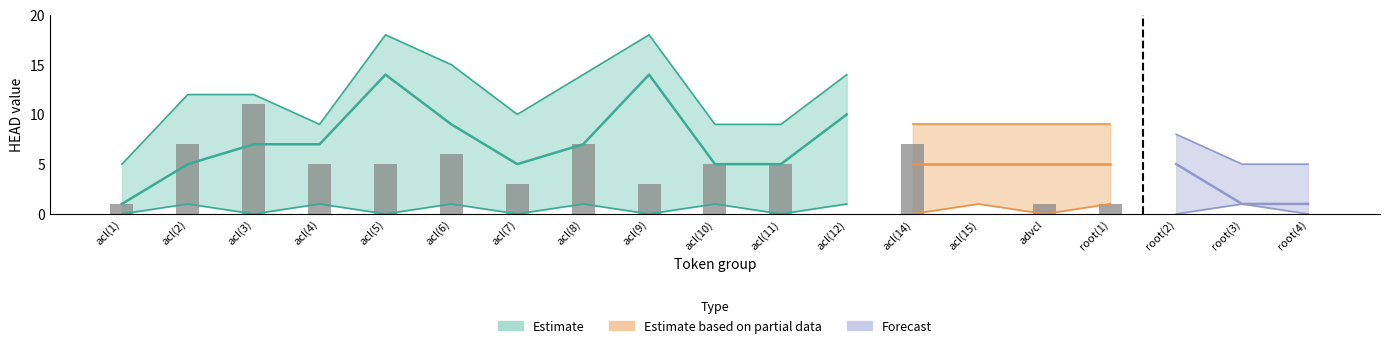

Reading right to left, extract all data points from this chart.

root(4)=0	root(3)=0	root(2)=0	root(1)=1	advcl=1	acl(15)=0	acl(14)=7	acl(12)=0	acl(11)=5	acl(10)=5	acl(9)=3	acl(8)=7	acl(7)=3	acl(6)=6	acl(5)=5	acl(4)=5	acl(3)=11	acl(2)=7	acl(1)=1